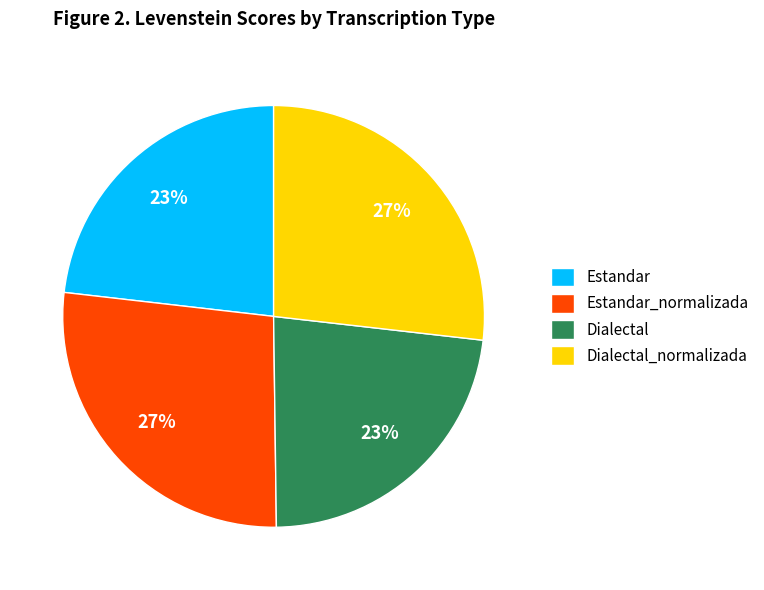

To the nearest percent, what is the difference between the largest and smallest slice percentages?

4%